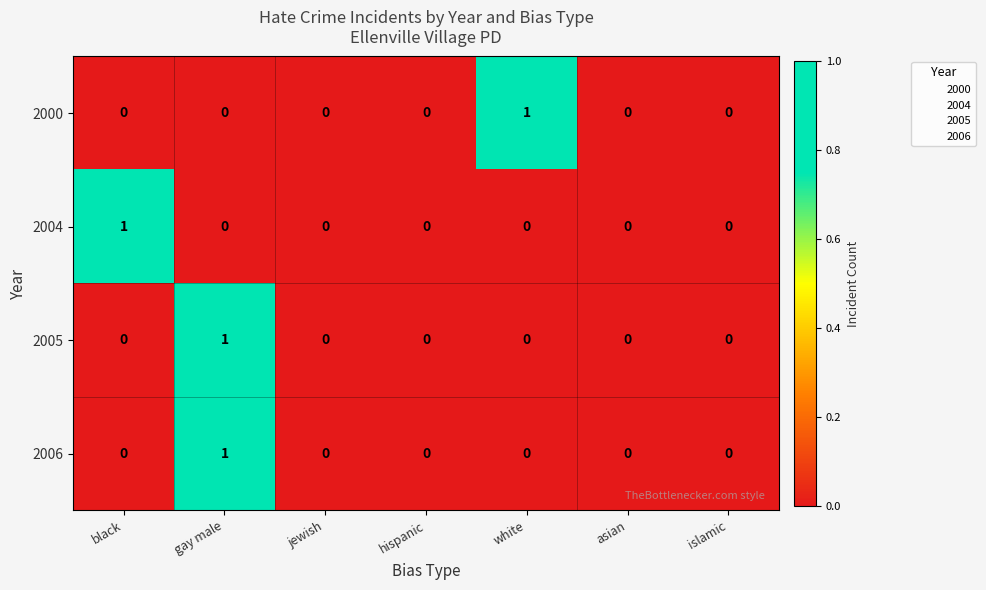

Is it true that 2000 equals 1 at white?

True